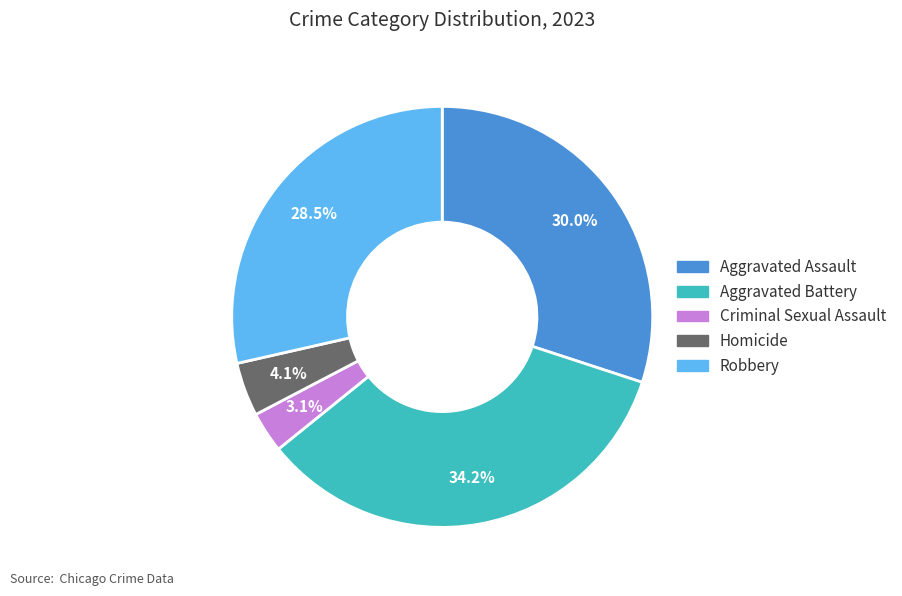

What is the ratio of the value at Aggravated Battery to the value at Homicide?

8.3